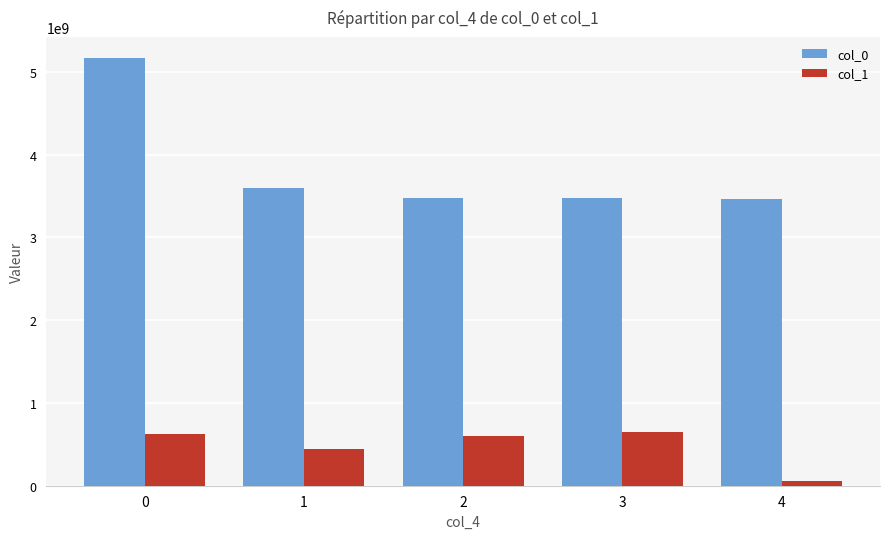

Count the number of data series in this chart.

2